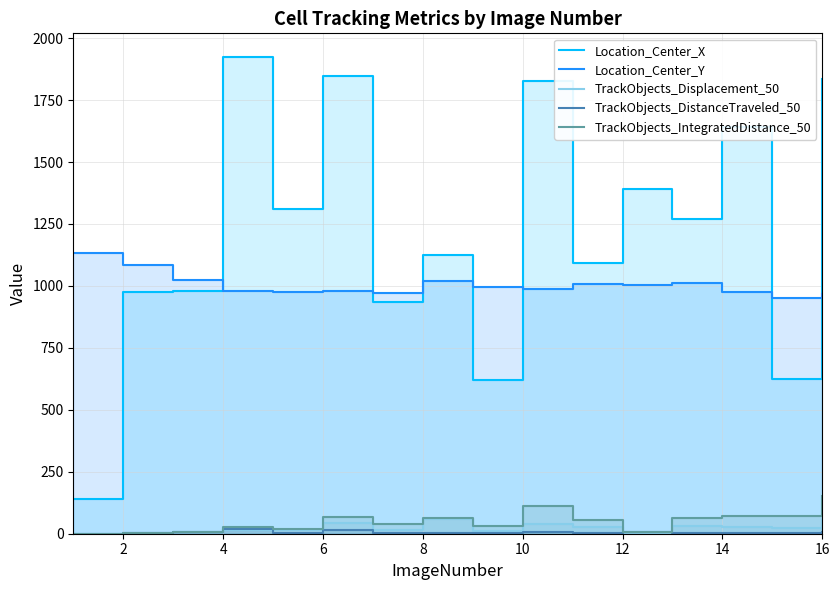

What is the value of the TrackObjects_DistanceTraveled_50 point at the 10th from the left?

7.8